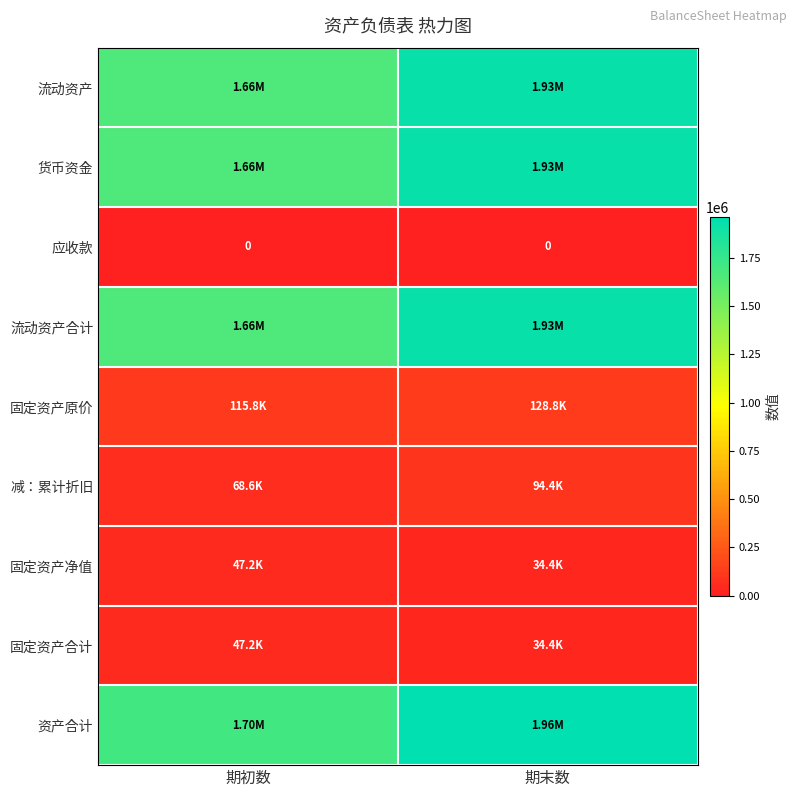

How many values in the 资产合计 series exceed 1959948?

1